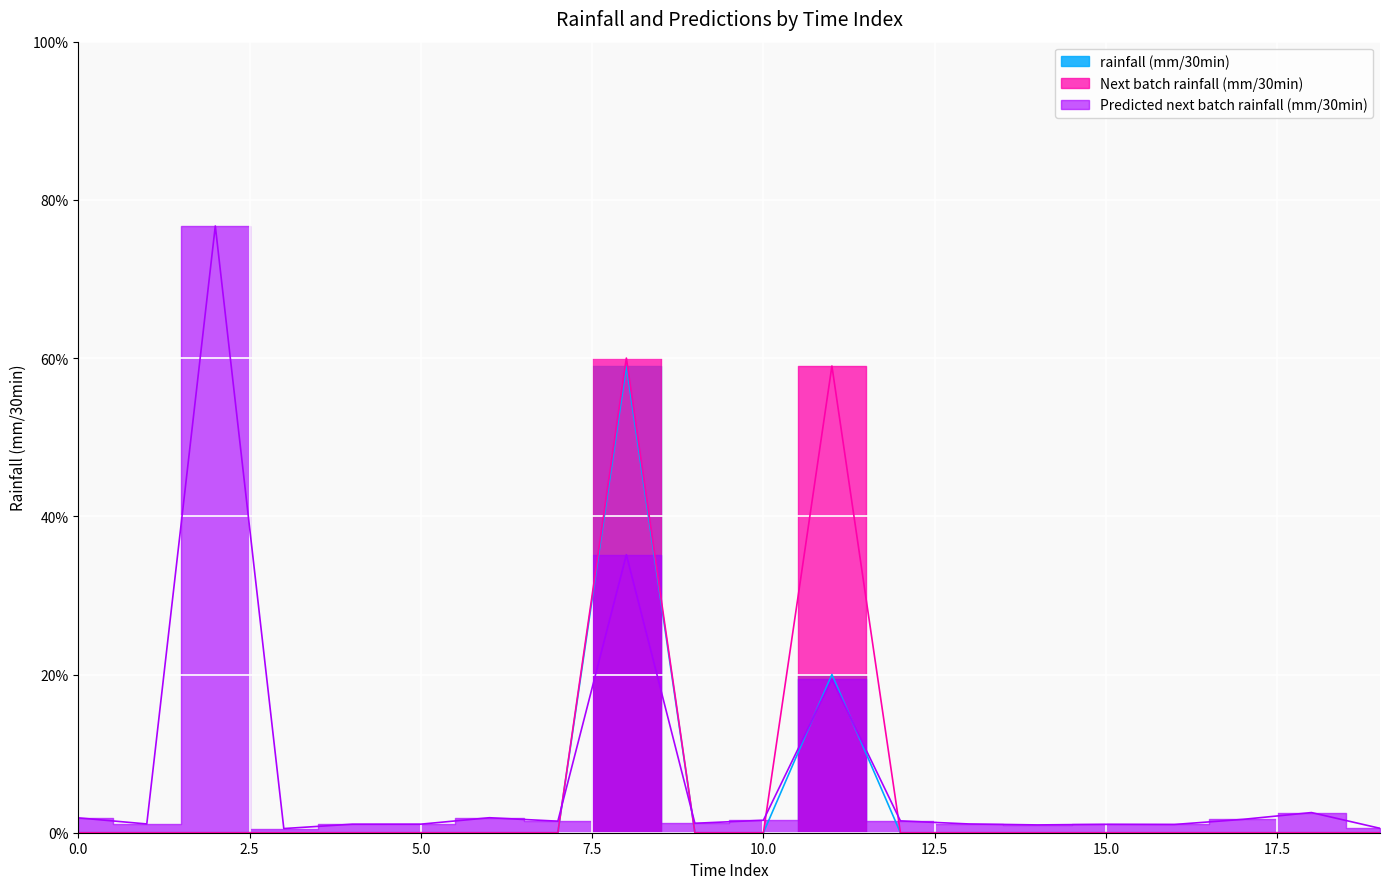

The value of rainfall (mm/30min) at 16 is 0.4. True or false?

False